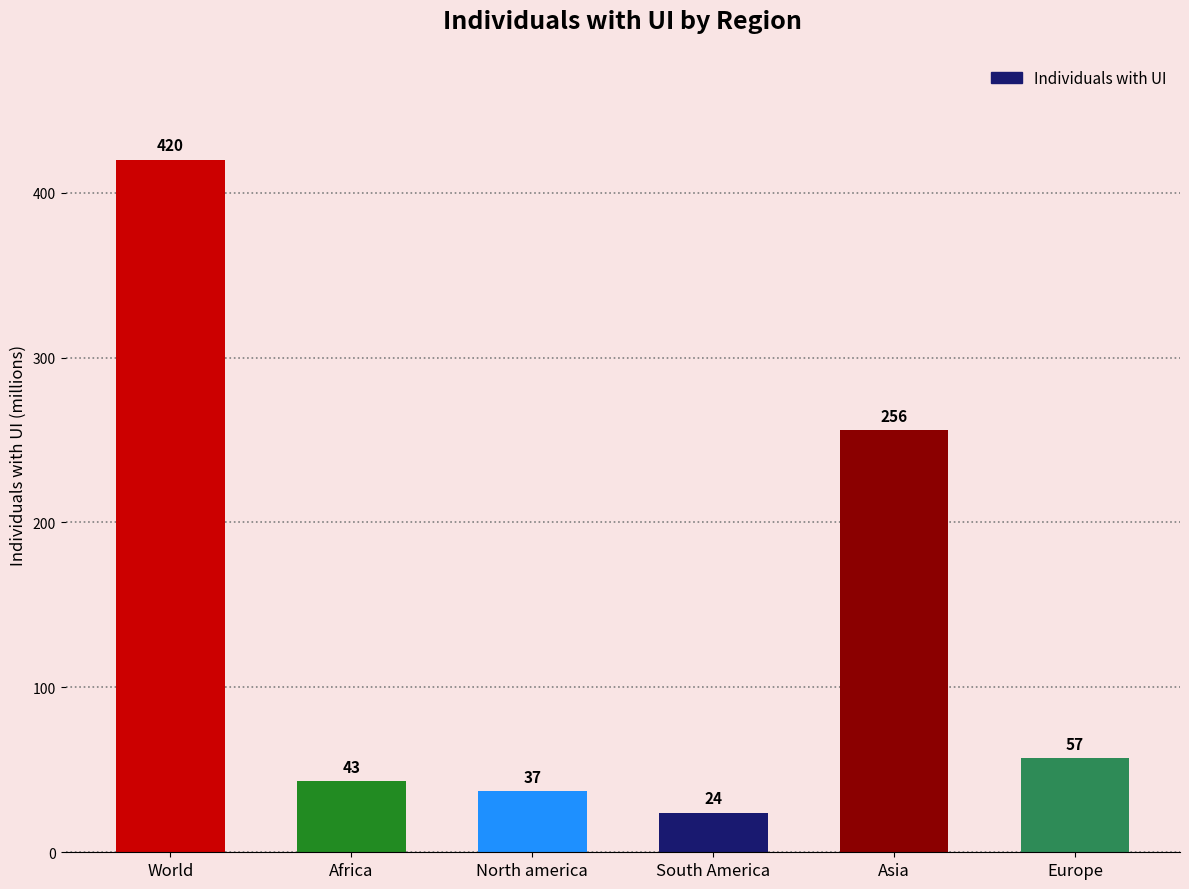

What is the change in value from Africa to Europe?

+14